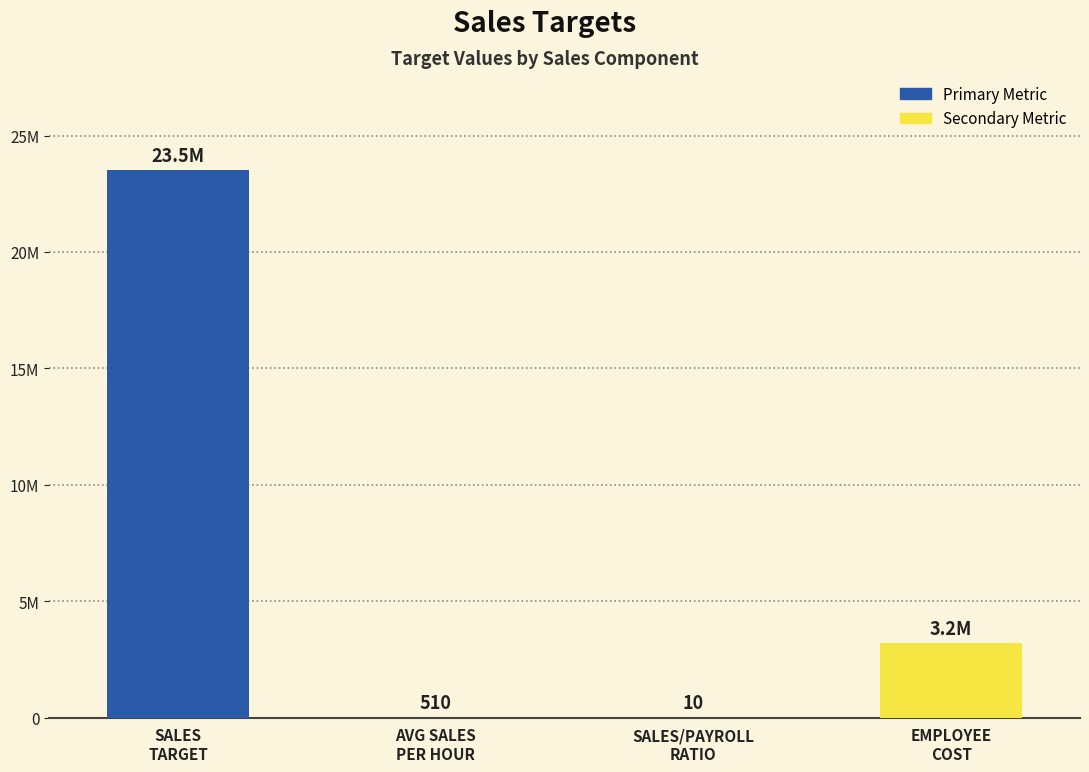

What is the maximum value shown in the chart?

23500000